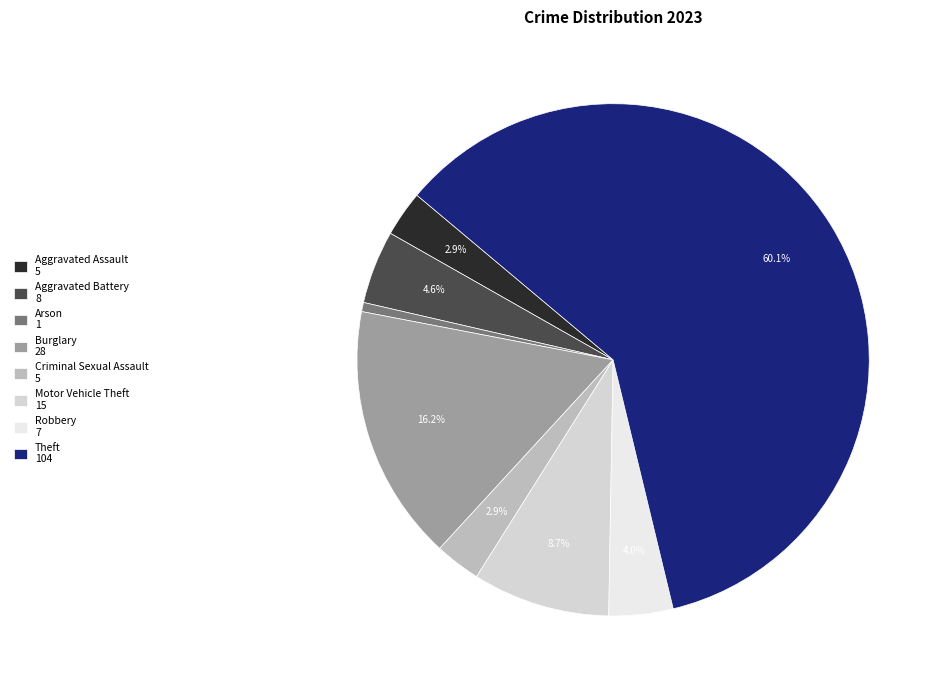

To the nearest percent, what is the average slice percentage?

12%